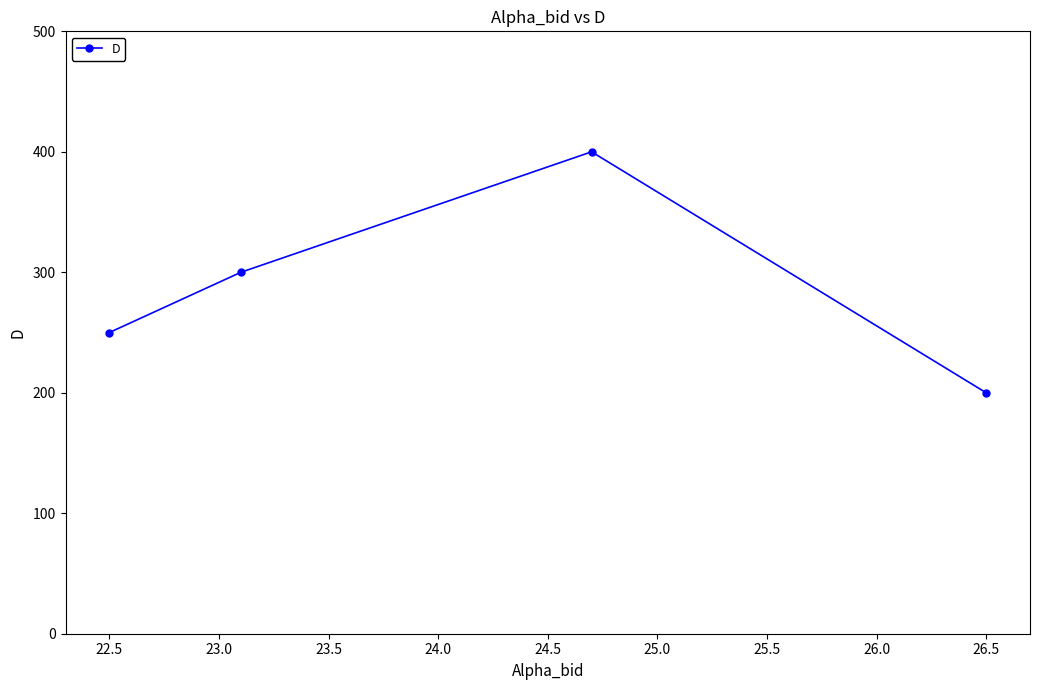

What is the difference between the values at 22.5 and 26.5?

50